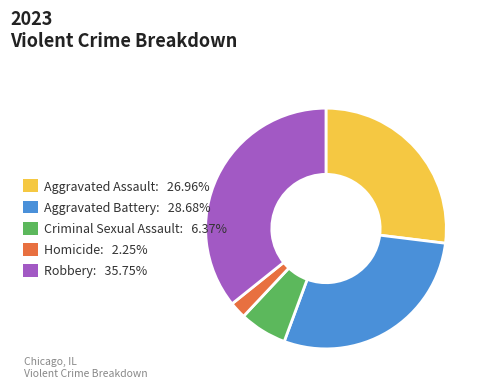

Does Aggravated Battery: 28.68% account for over 50% of the chart?

No